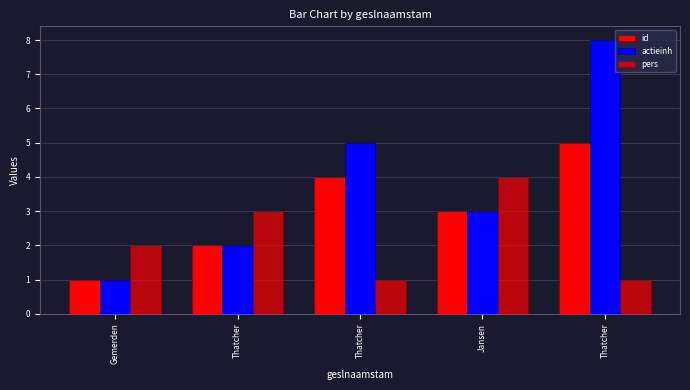

What is the total value across all series at Thatcher?

7